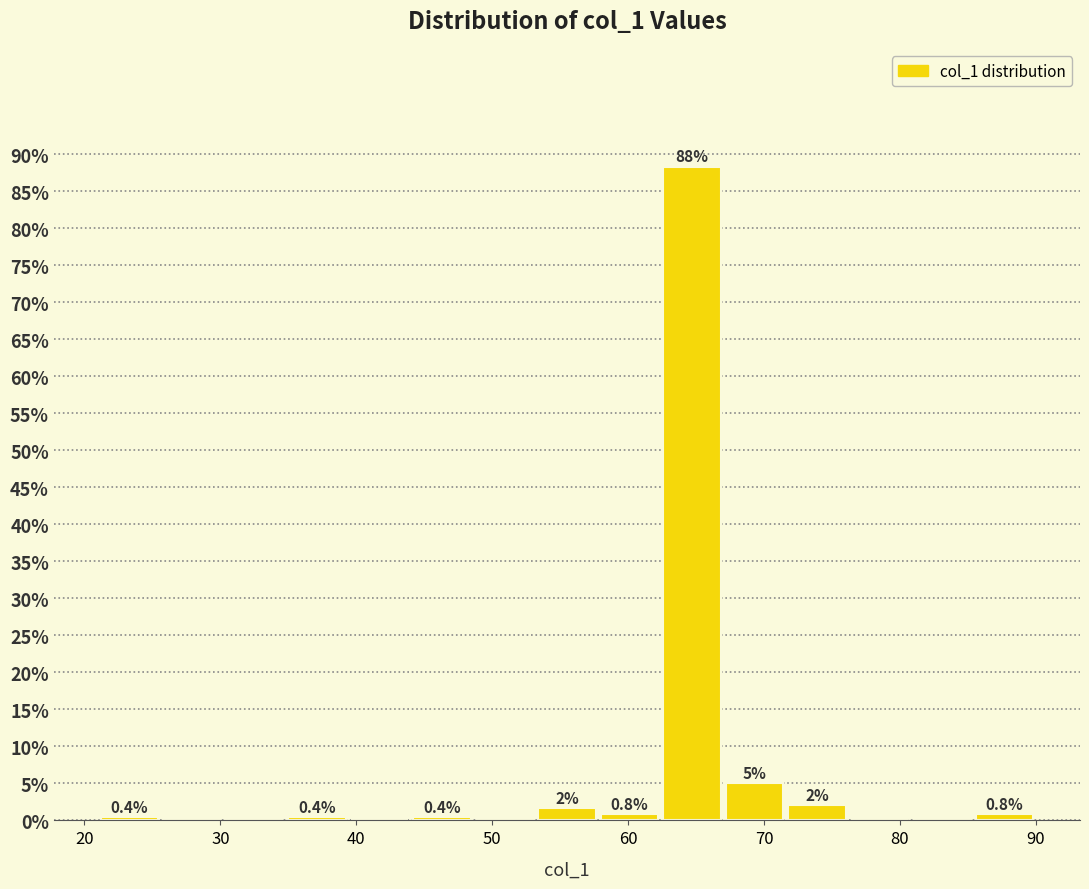

Which range on the x-axis has the tallest bar?

62.4 to 67.0